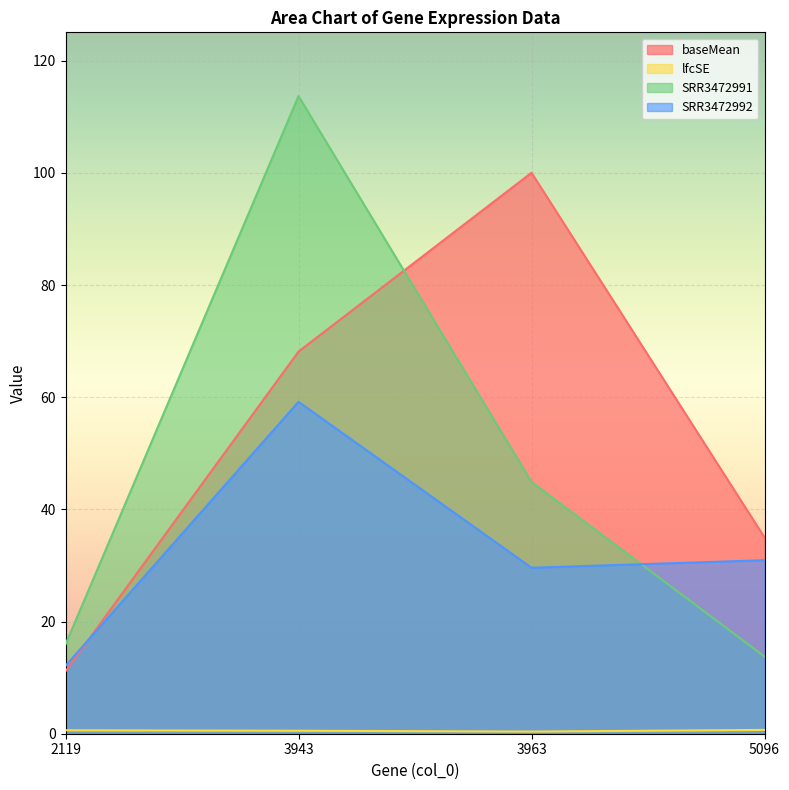

How many times do SRR3472991 and SRR3472992 cross each other?

1